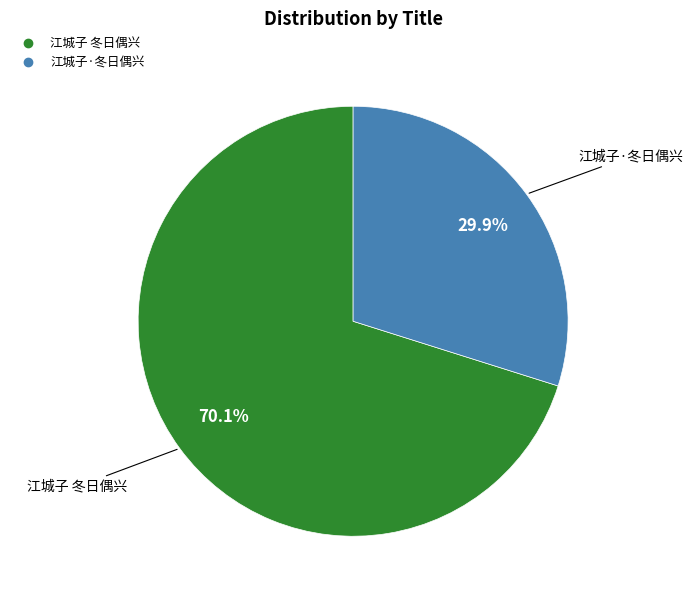

True or false: 江城子·冬日偶兴 accounts for 43% of the total.

False